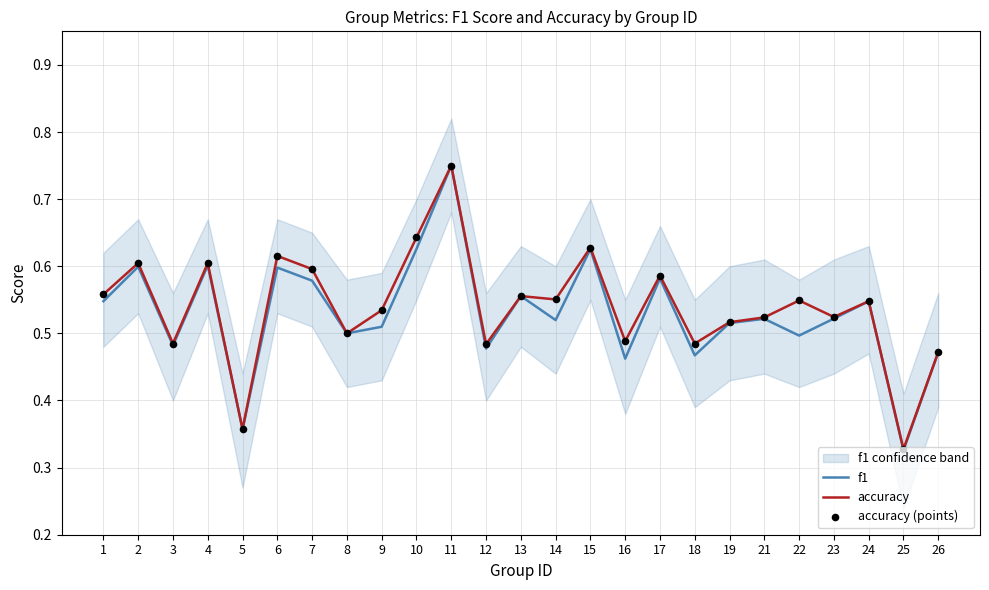

Is the value of f1 at 23 greater than the value of accuracy (points) at 12?

Yes